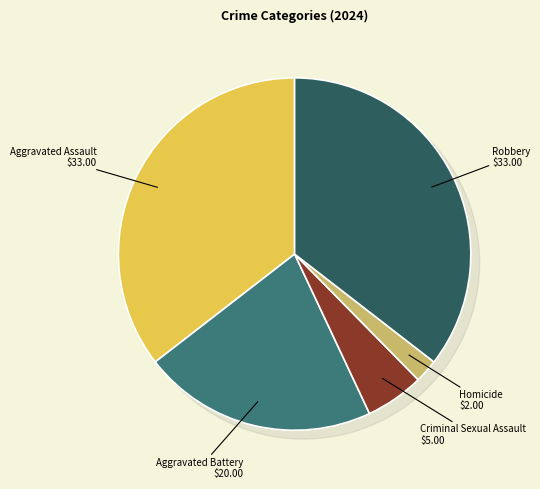

Count the number of slices in the pie.

5